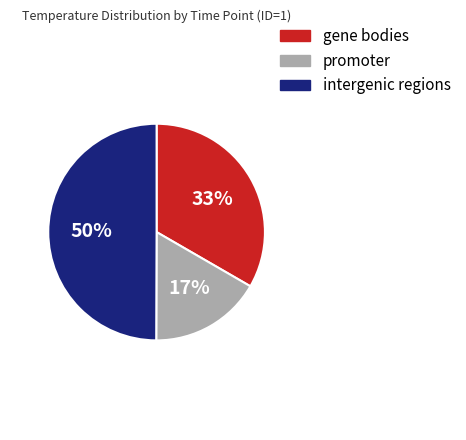

Which category has the smallest portion of the pie?

promoter